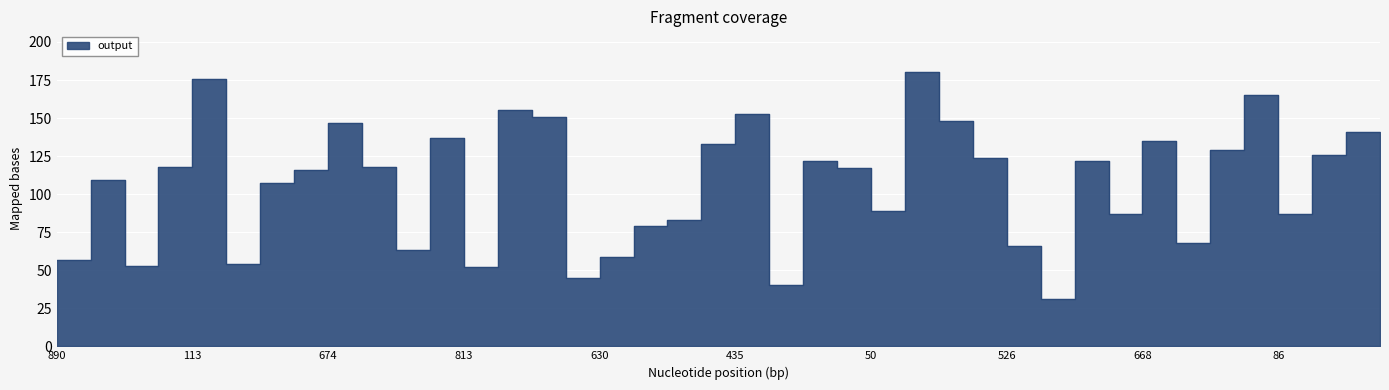

What is the maximum value shown in the chart?

180